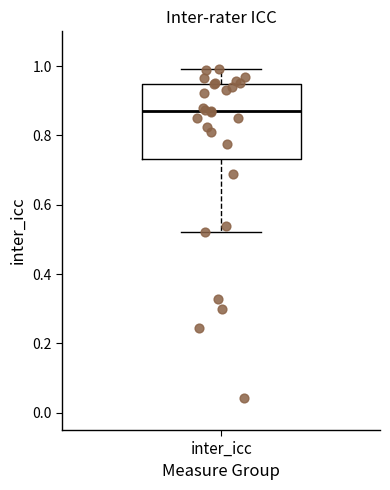

Transcribe this box plot: give where the median line is, the range the box spans, and where the two whiskers end, as read against the y-axis. The values are not printed on the chart, so give them approximately, as read against the axis.

median 0.88, box 0.74 to 0.94, whiskers 0.52 to 1.00